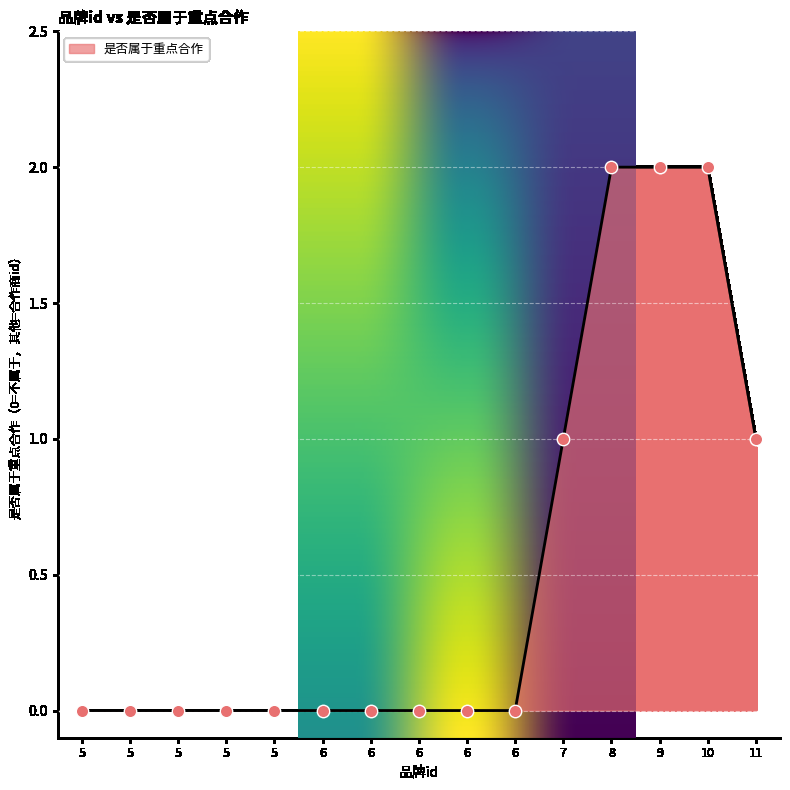

How many lines are shown in the chart?

1